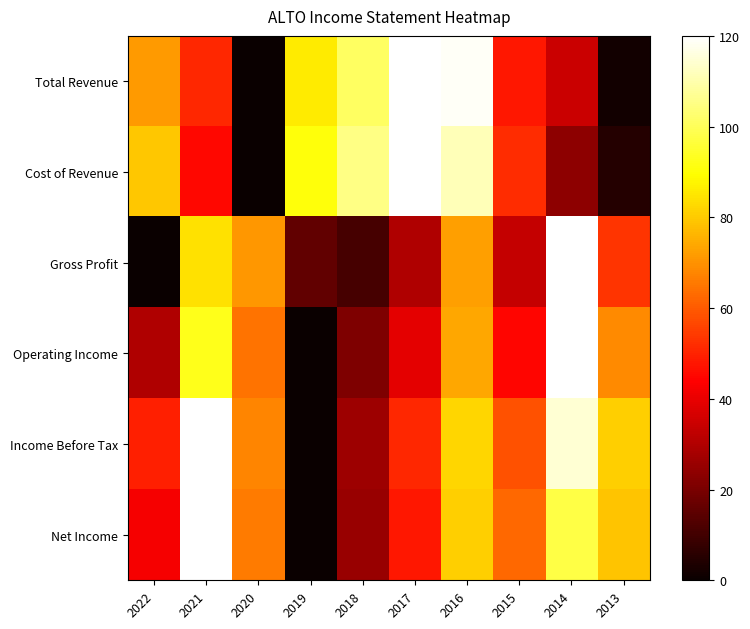

What is the total value across all series at 2018?

290.2